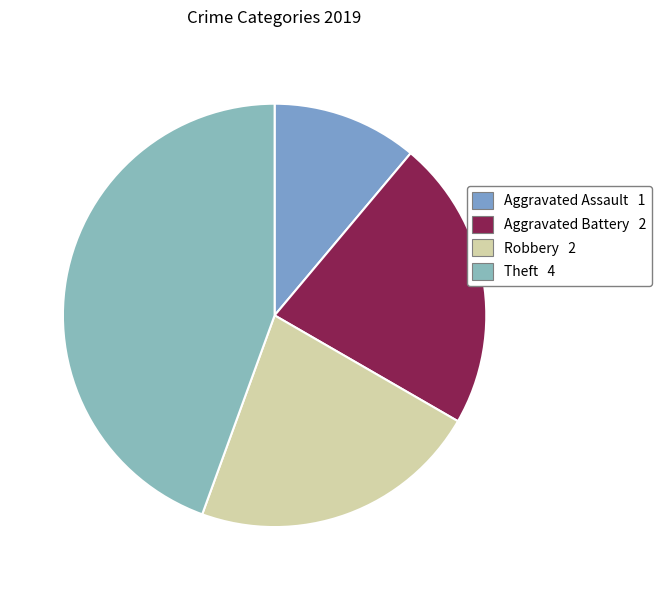

How many slices are in this pie chart?

4